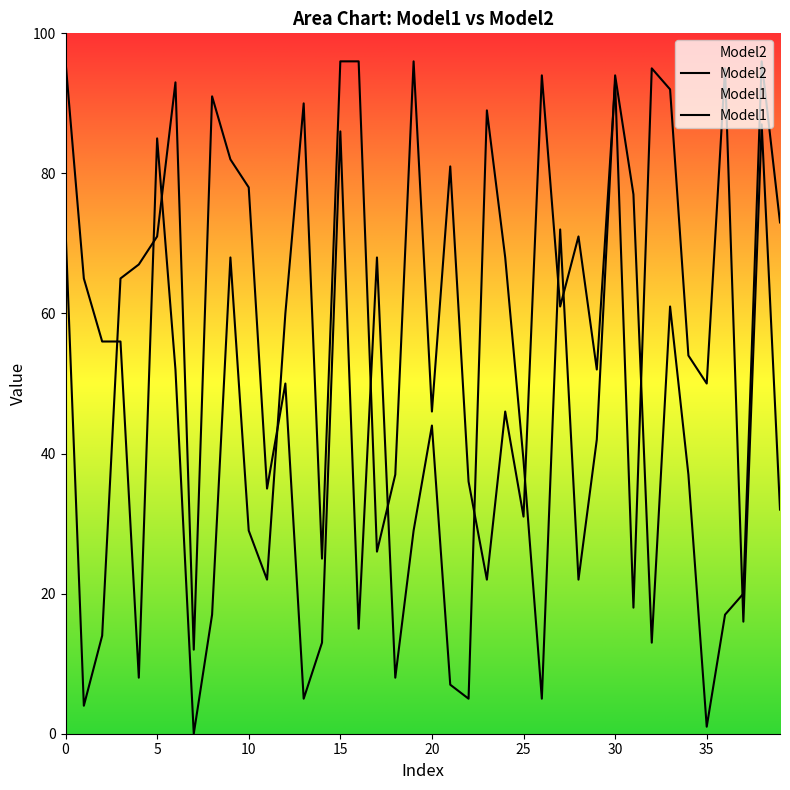

Is it true that Model1 equals 41 at 15?

False